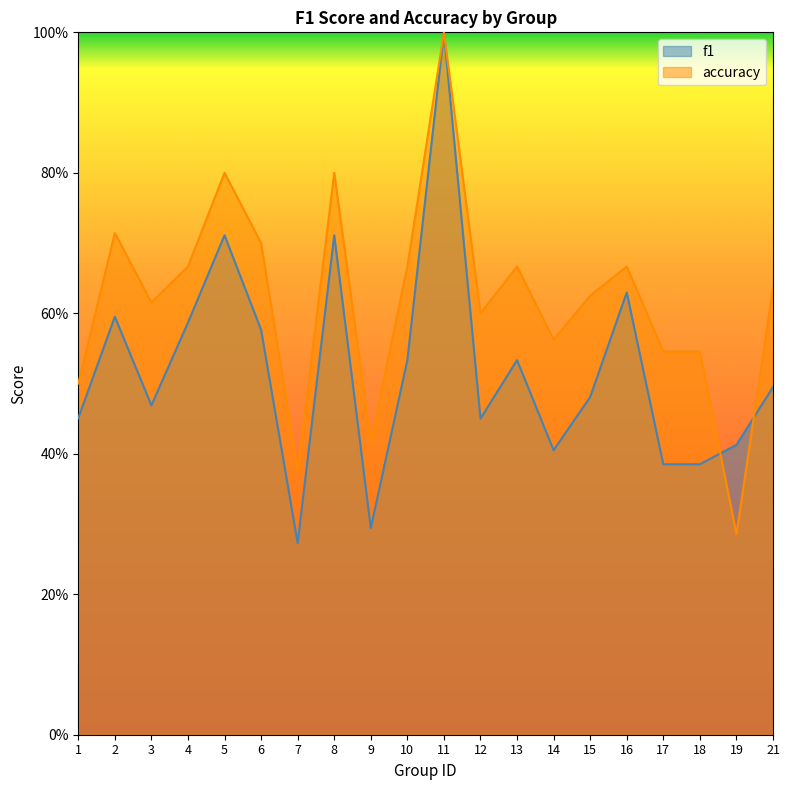

What are all the series names shown in the legend?

f1, accuracy